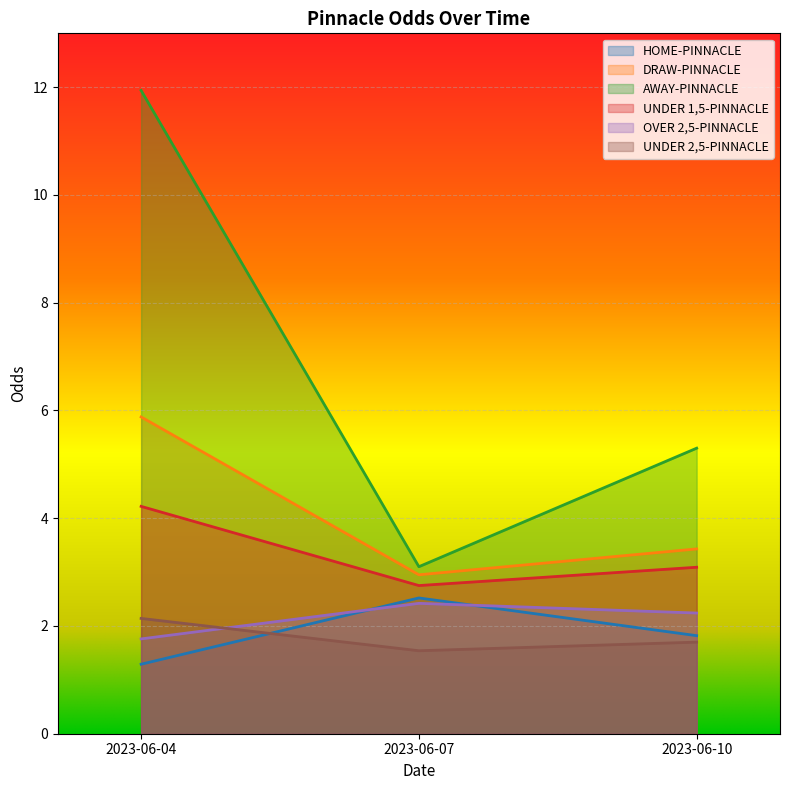

Reading right to left, what are all the values shown in this chart?

HOME-PINNACLE: 1.8	2.5	1.3
DRAW-PINNACLE: 3.4	3.0	5.9
AWAY-PINNACLE: 5.3	3.1	11.9
UNDER 1,5-PINNACLE: 3.1	2.8	4.2
OVER 2,5-PINNACLE: 2.2	2.4	1.8
UNDER 2,5-PINNACLE: 1.7	1.5	2.1